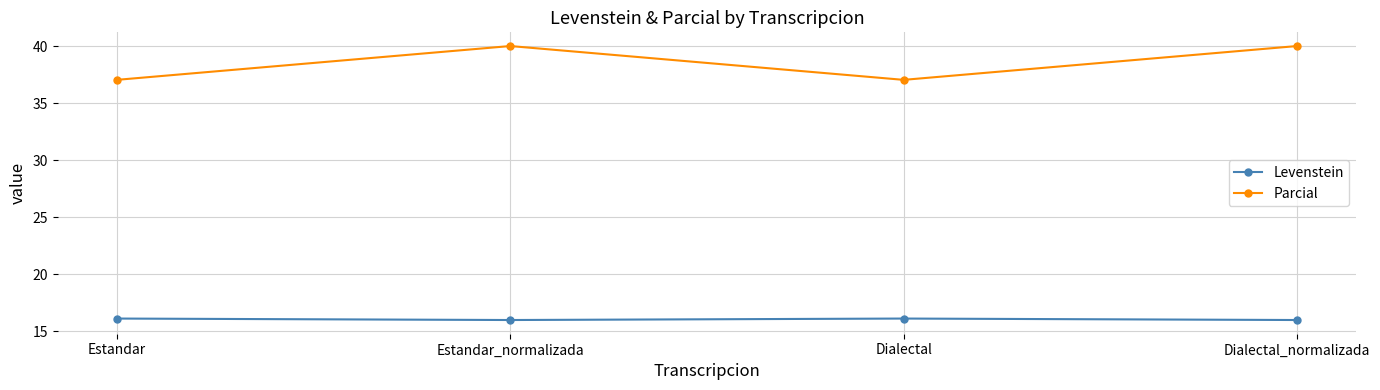

What is the approximate value of Parcial at Estandar?

37.0